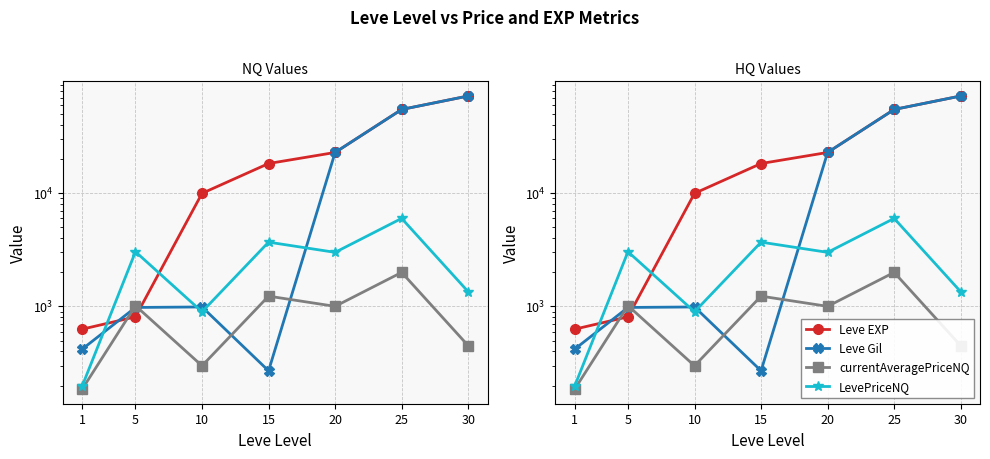

At 15, list the series in order from largest to smallest.

Leve EXP, LevePriceNQ, currentAveragePriceNQ, Leve Gil